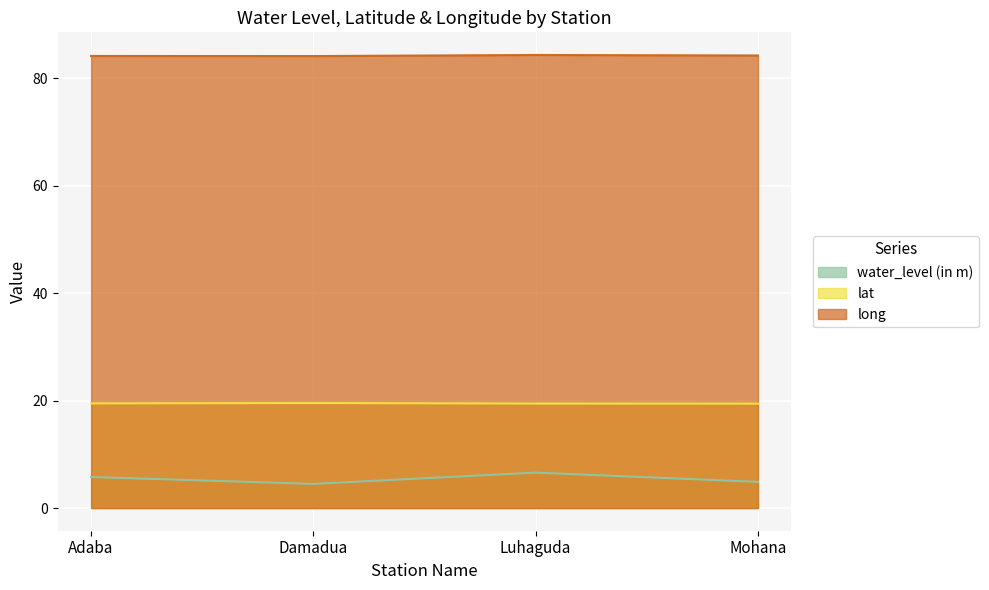

True or false: water_level (in m) and lat intersect in this chart.

False